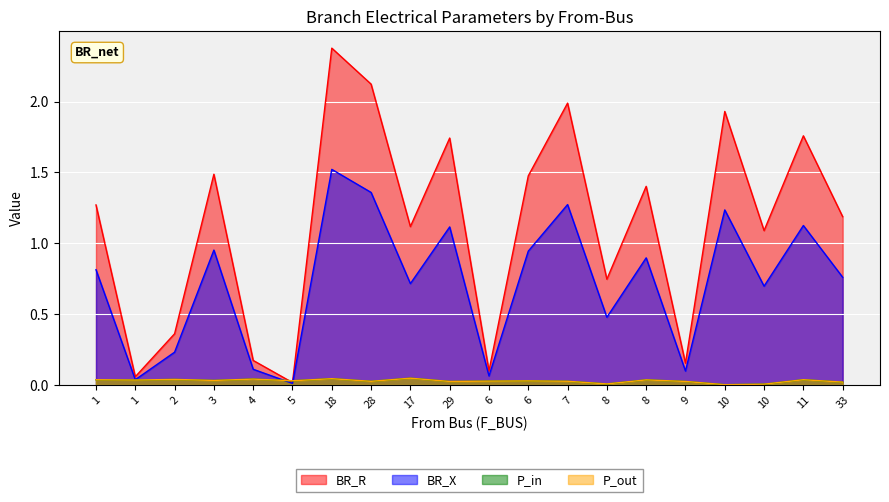

Is the value of P_in at 1 greater than the value of BR_X at 1?

No